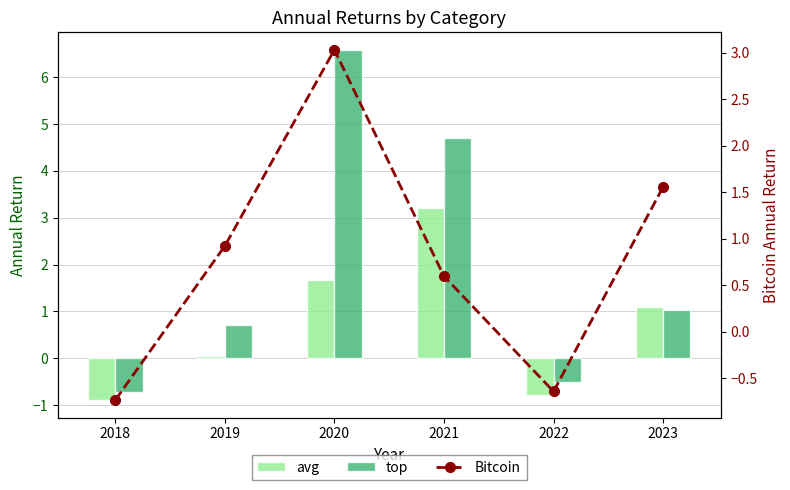

At which category is the sum across all series the highest?

2020